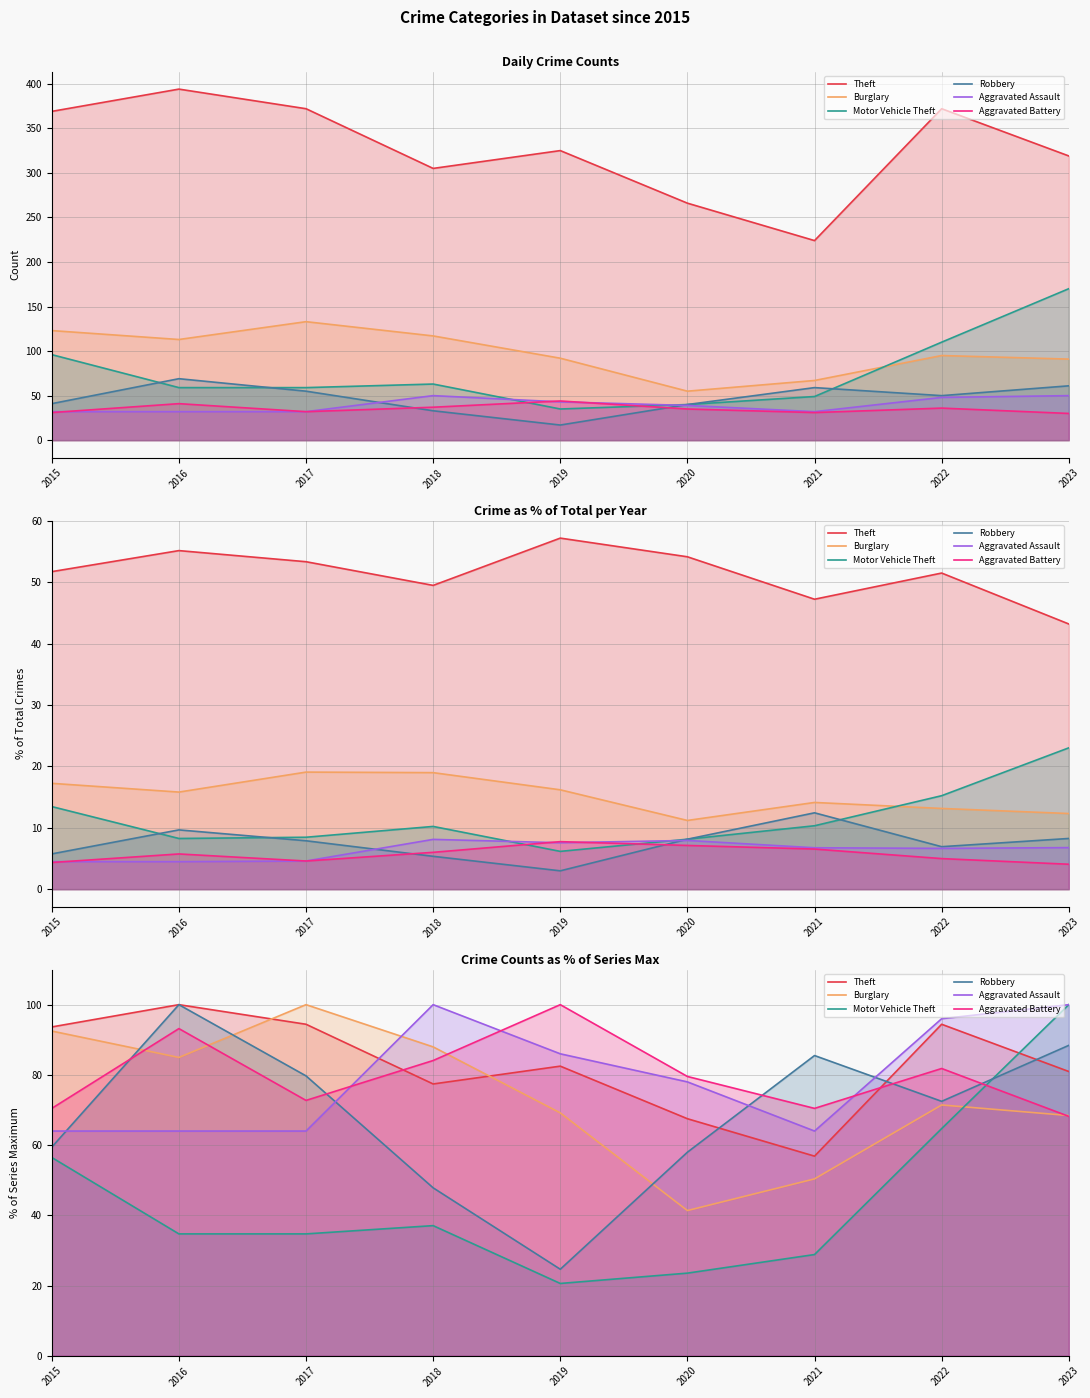

In Motor Vehicle Theft, how many points are higher than both neighbors (excluding endpoints)?

1